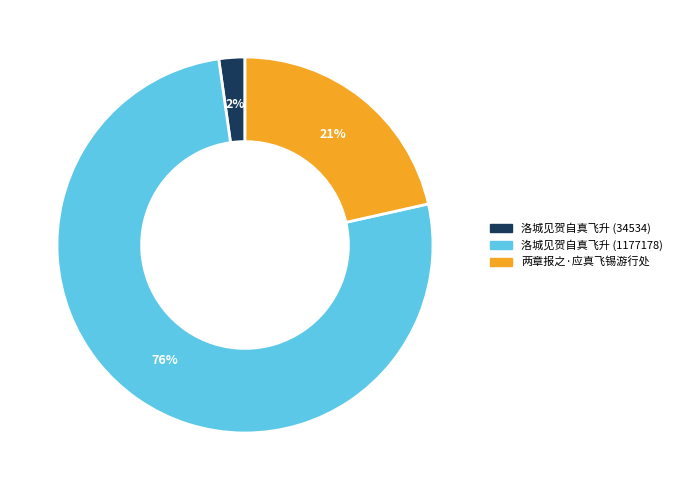

What percentage is the 洛城见贺自真飞升 (34534) slice, to the nearest percent?

2%